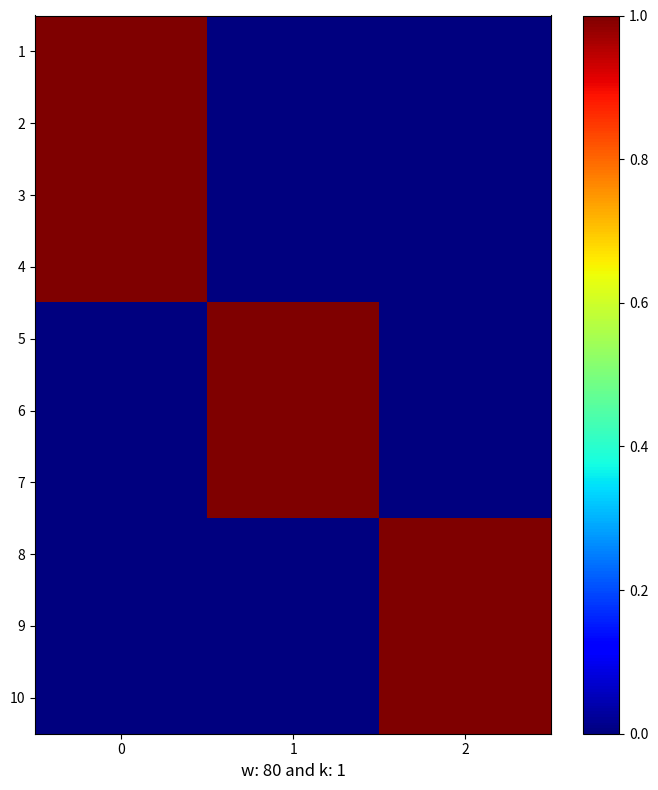

True or false: 3 has a value of 1 at 0.

True